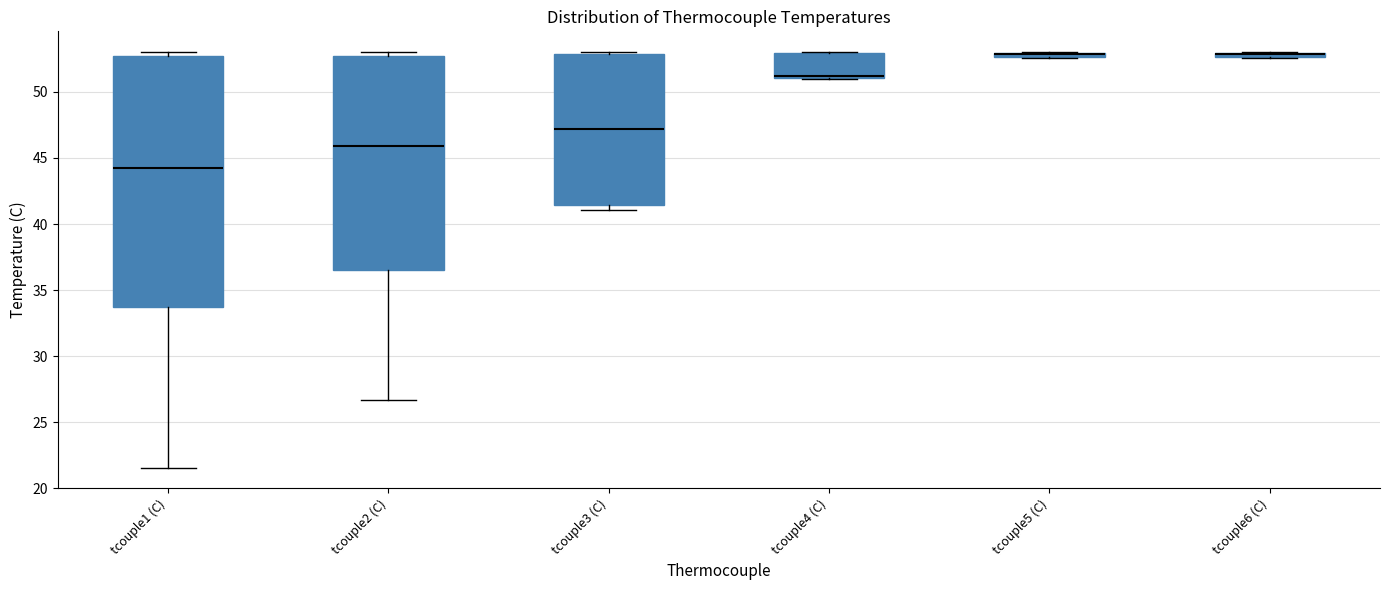

Comparing the boxes themselves (not the whiskers), which one is the tallest?

tcouple1 (C)